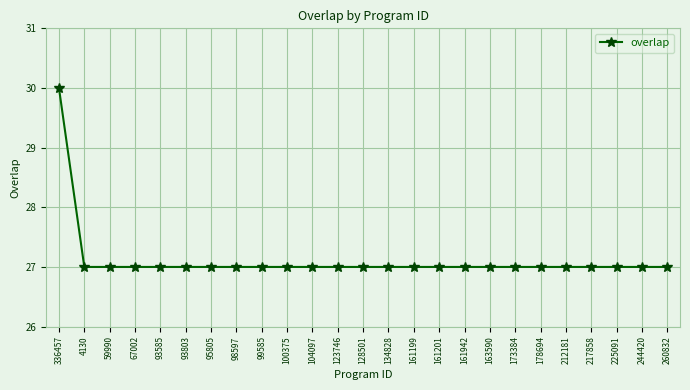

True or false: the data shows 27 at 98597.

True